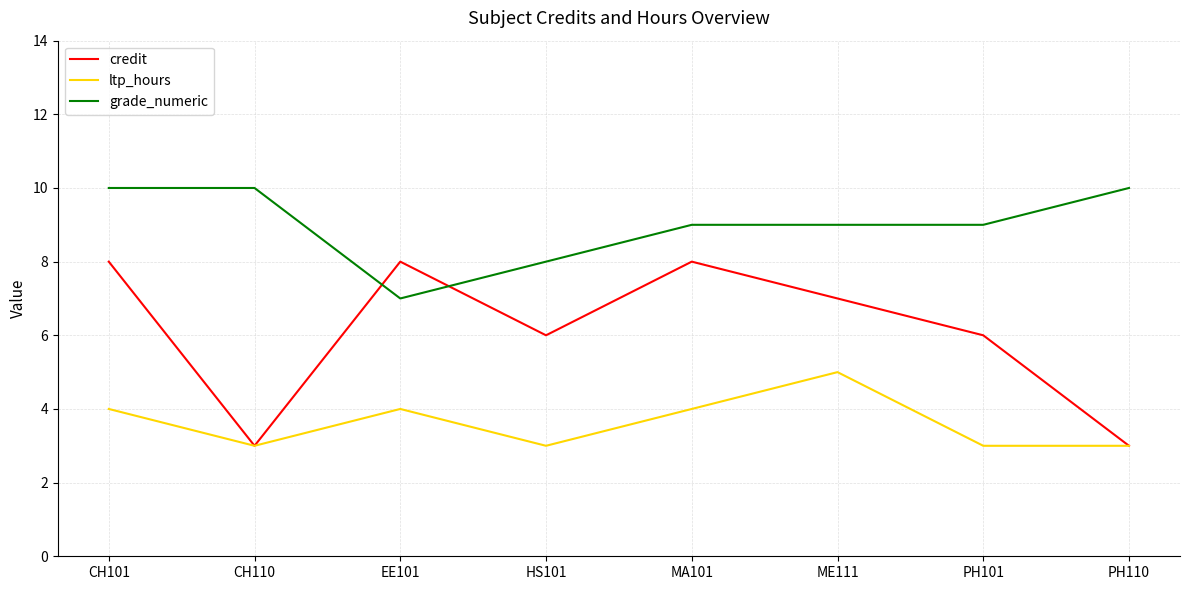

Is the value of credit at MA101 greater than the value of ltp_hours at ME111?

Yes